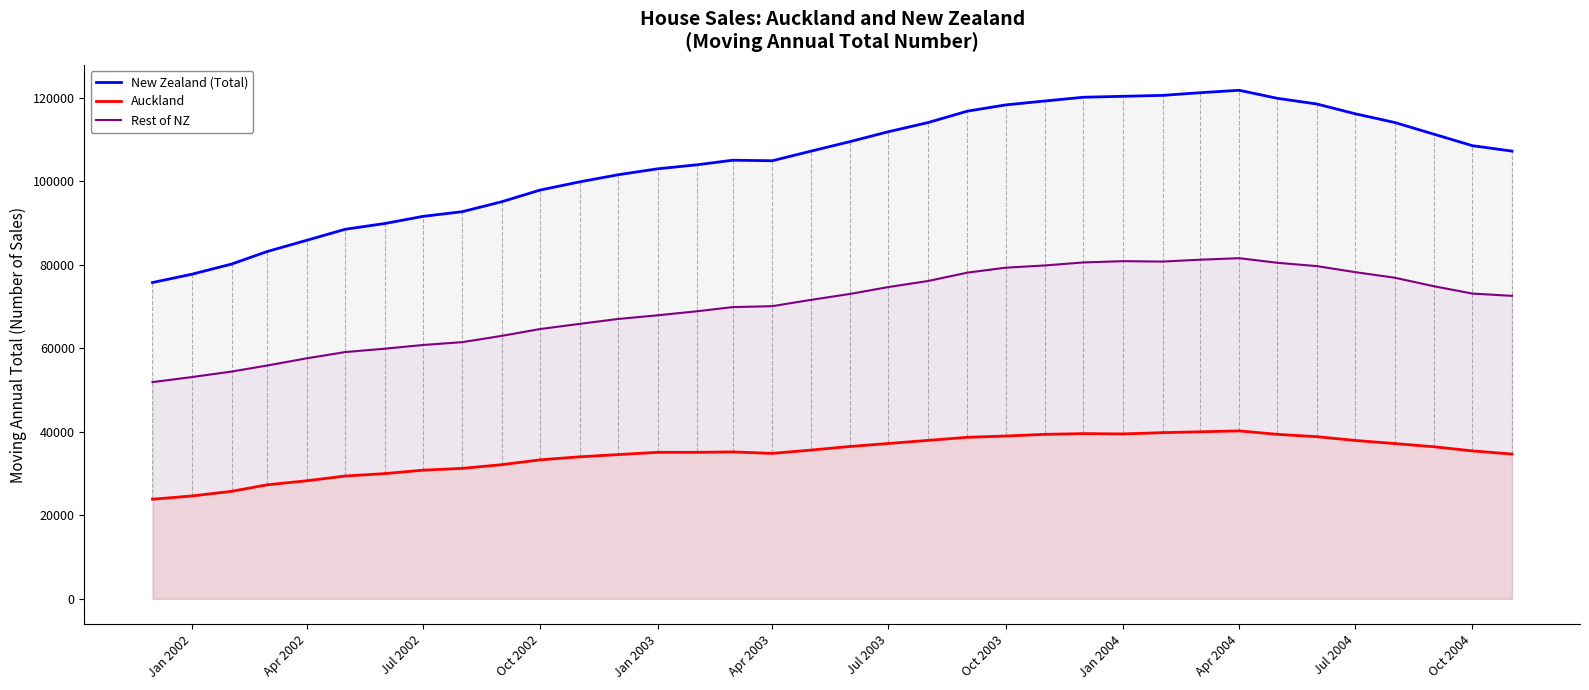

Rank the series by their average value, from lowest to highest.

Auckland, Rest of NZ, New Zealand (Total)